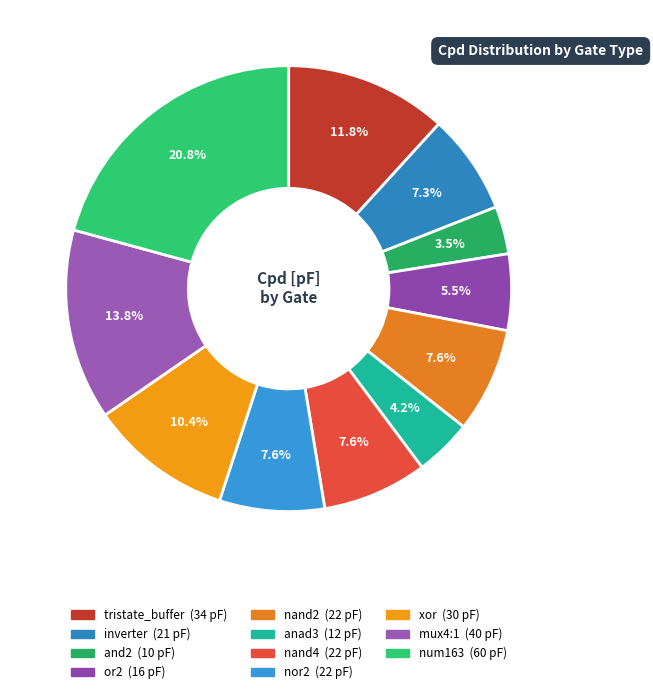

How many slices are in this pie chart?

11